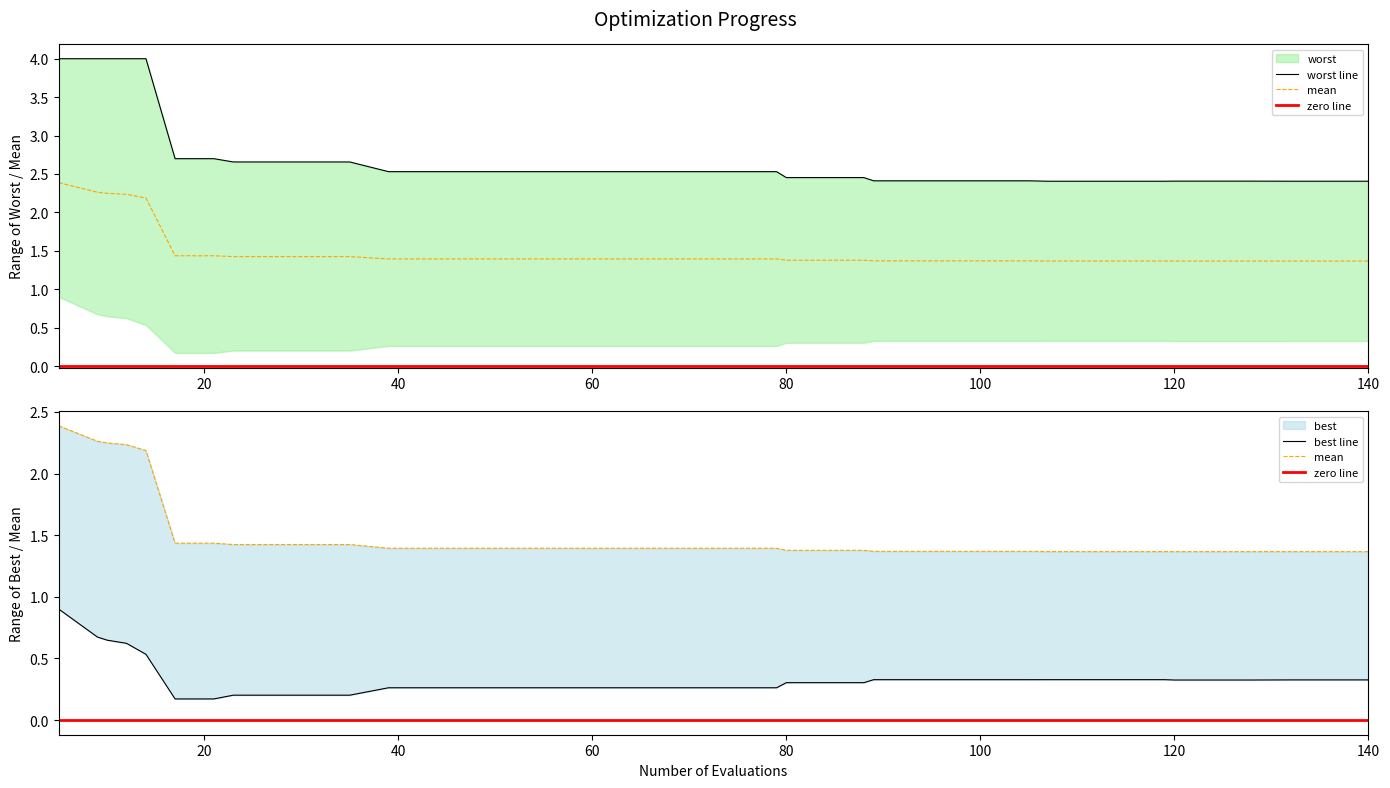

What are all the series names shown in the legend?

mean, best, worst